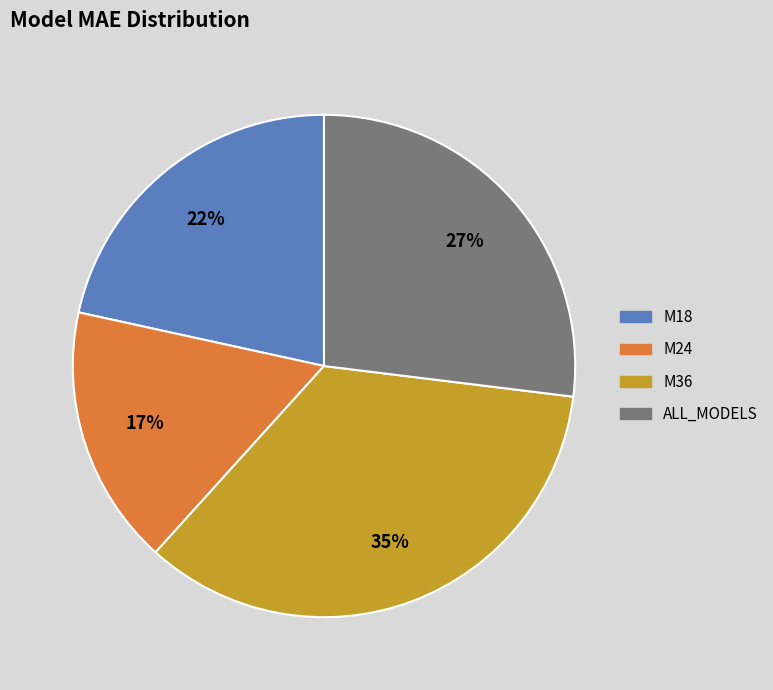

Does M18 account for over 50% of the chart?

No